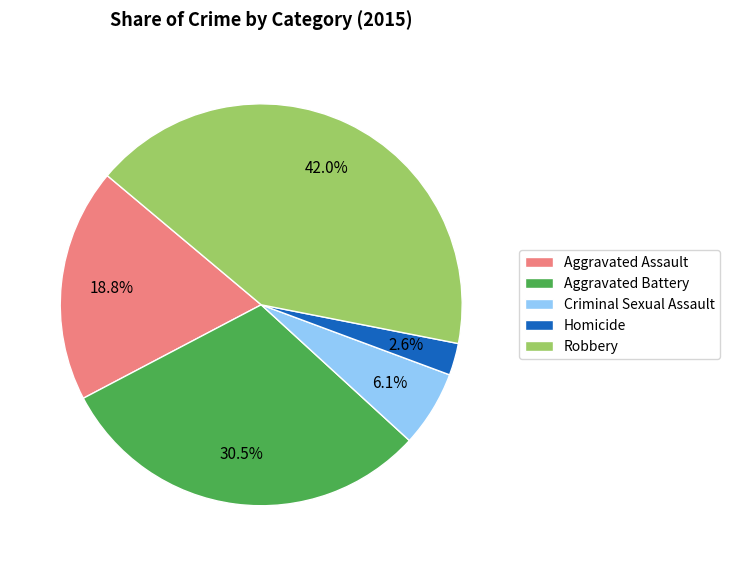

What portion of the pie excludes Homicide?

97.4%